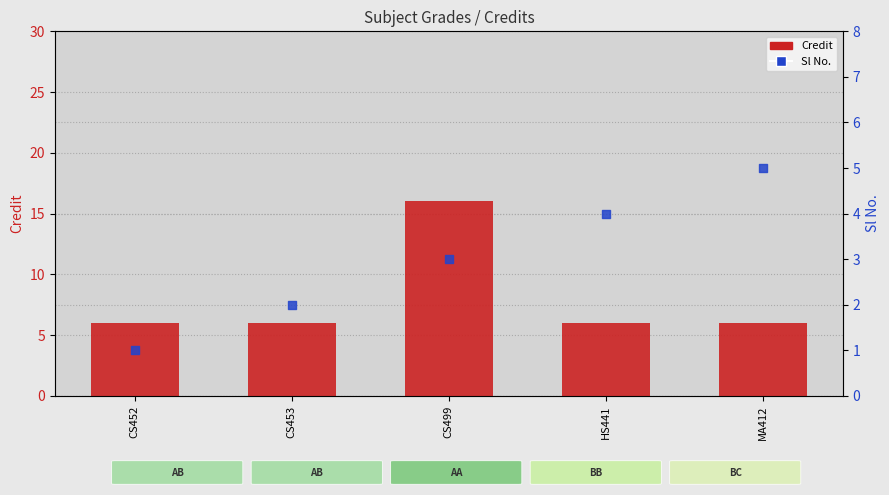

At how many categories does at least one series exceed 14?

1